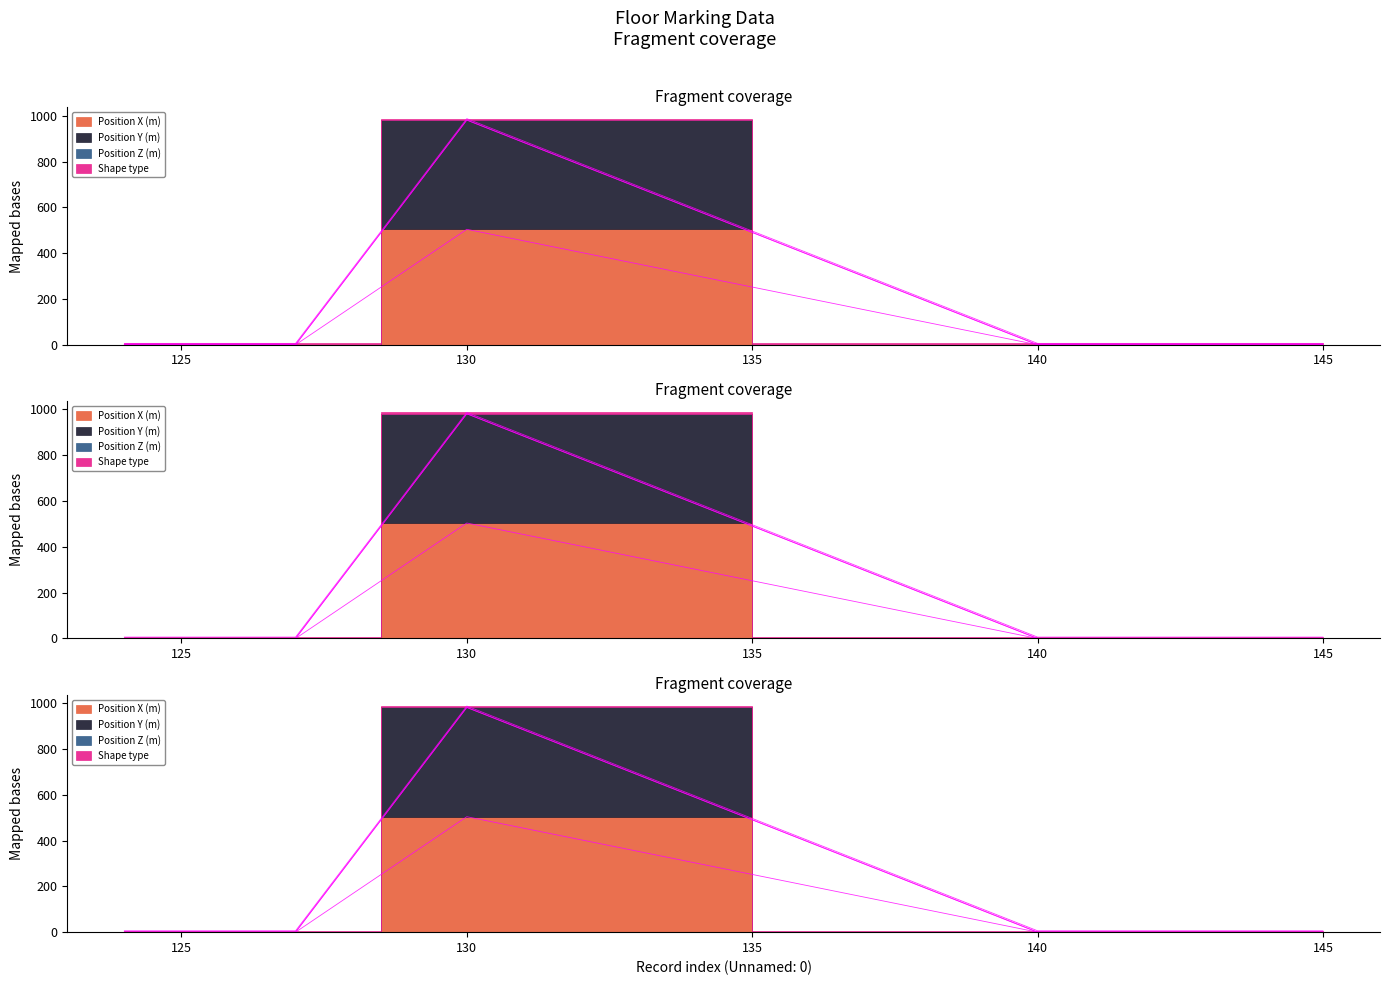

The value of Position X (m) at 140 is 0. True or false?

True